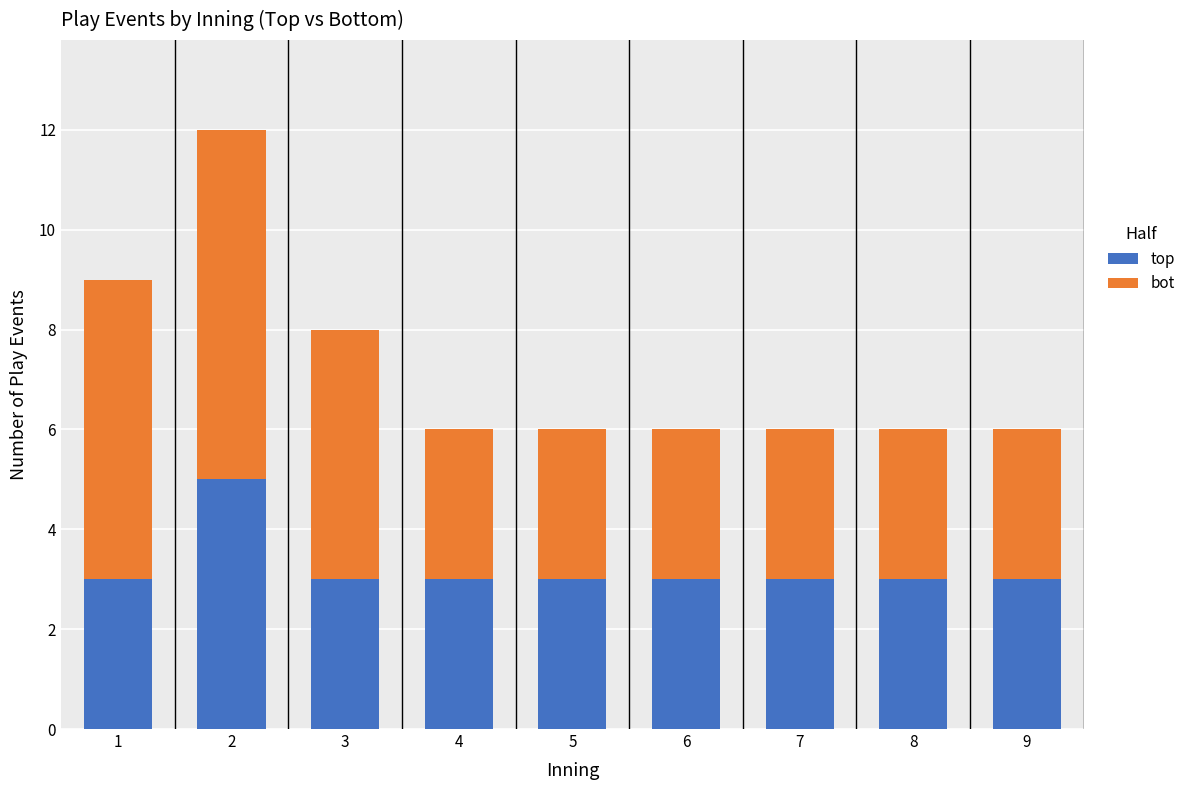

Reading left to right, what are the values for top?

1=3	2=5	3=3	4=3	5=3	6=3	7=3	8=3	9=3